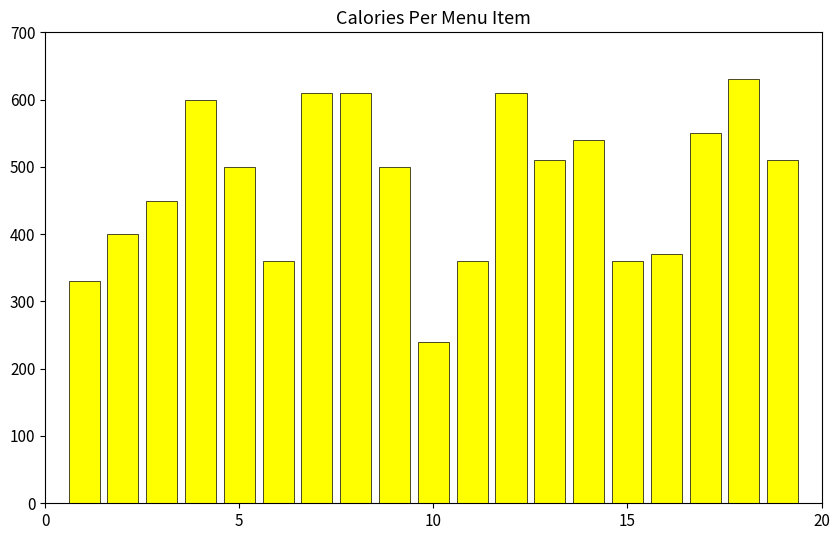

Reading left to right, list all the values displayed in this chart.

330	400	450	600	500	360	610	610	500	240	360	610	510	540	360	370	550	630	510